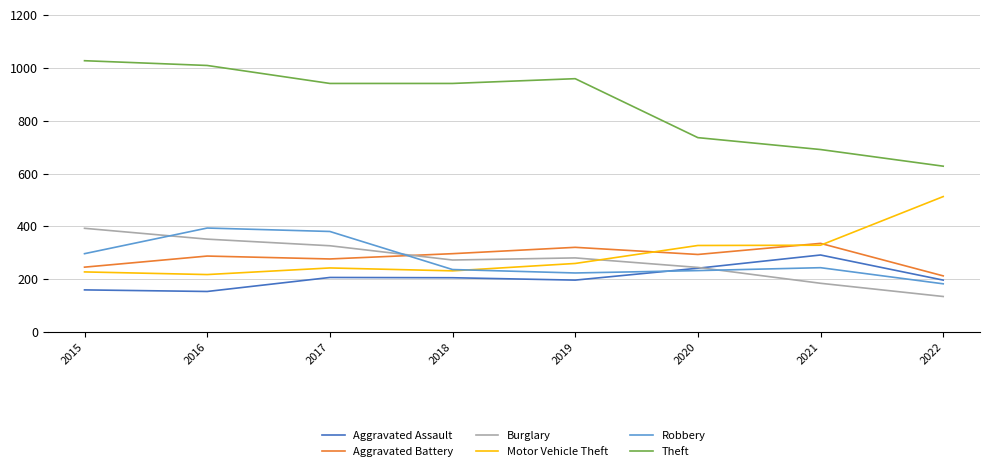

How many values in the Robbery series are below 244?

4